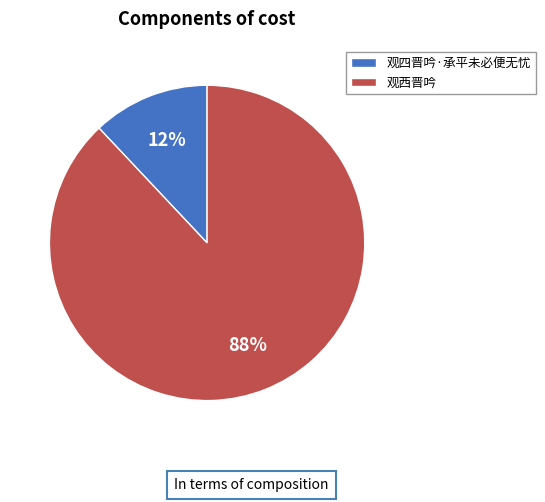

To the nearest percent, what is the combined percentage of 观四晋吟·承平未必便无忧 and 观西晋吟?

100%